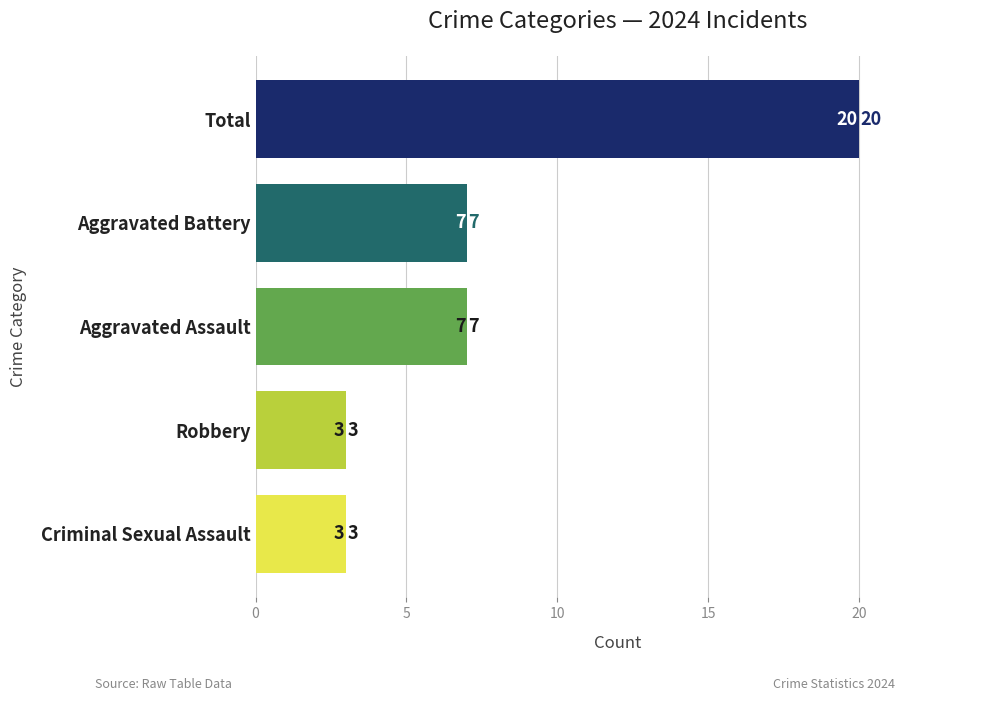

What is the difference between the maximum and minimum values?

17